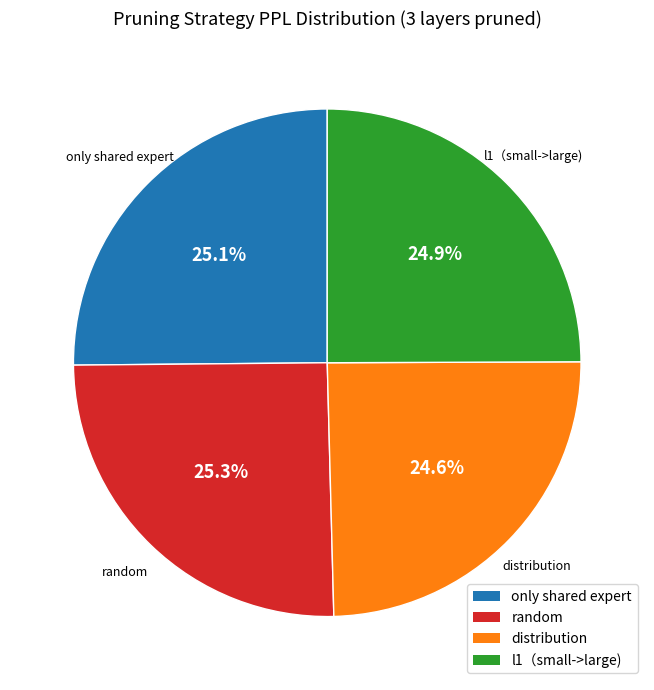

Which has a higher value, random or distribution?

random